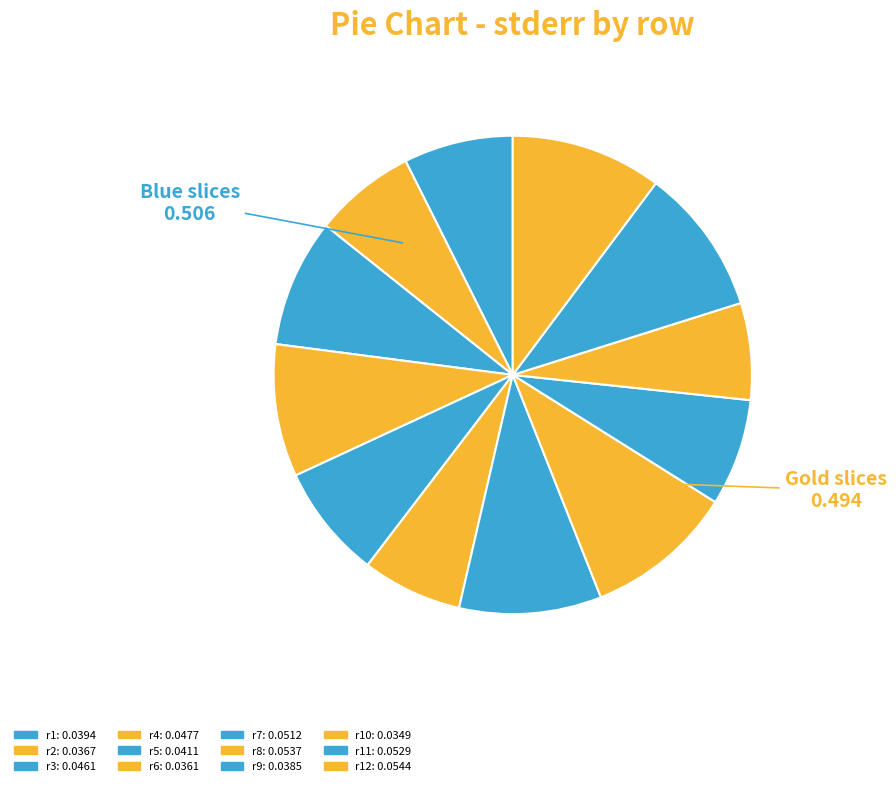

How many slices are in this pie chart?

12